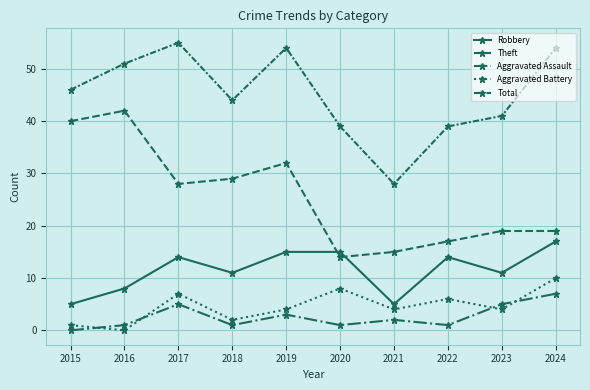

At which label is Theft closest to 28?

2017